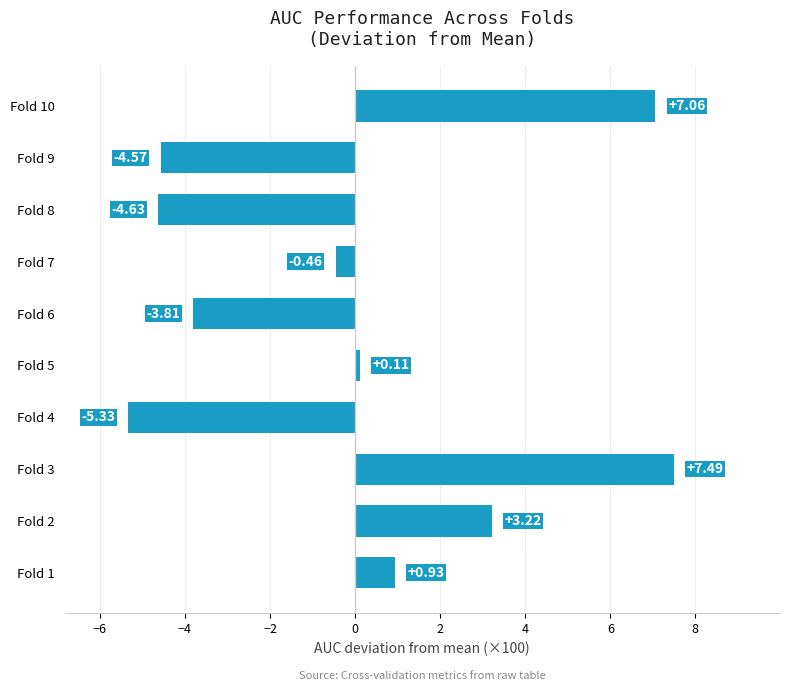

What is the change in value from Fold 5 to Fold 7?

-0.6